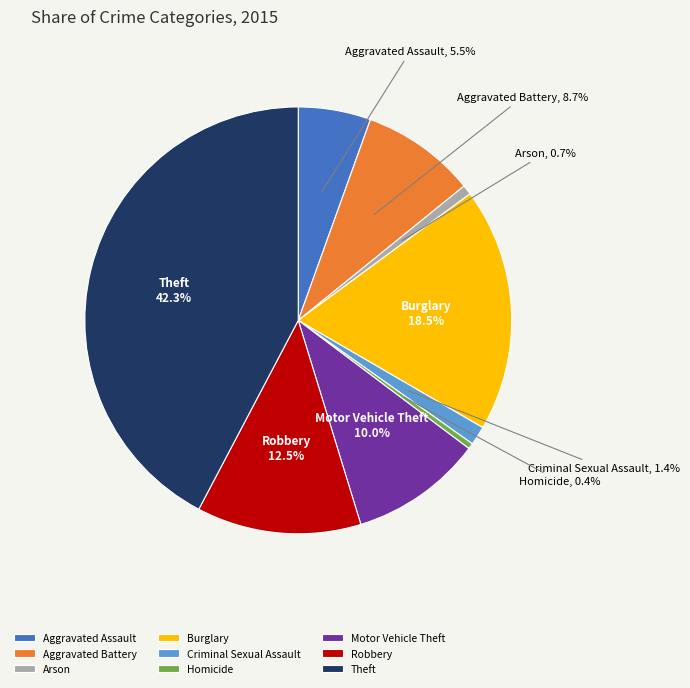

What percentage is NOT represented by Criminal Sexual Assault?

98.6%